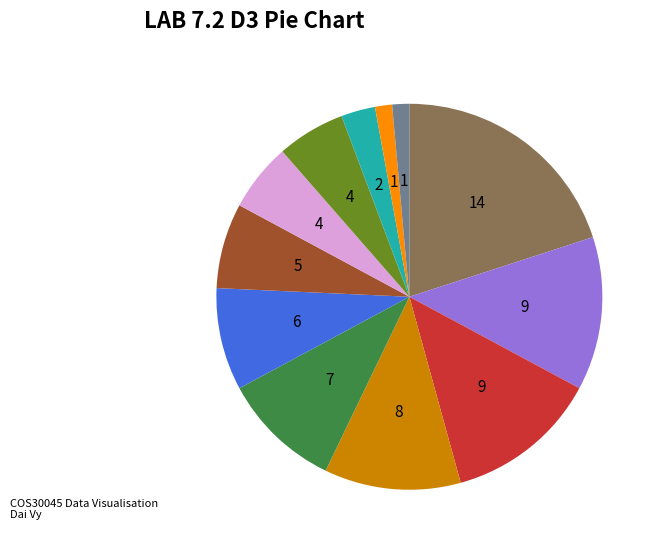

Is there a majority slice in this chart?

No